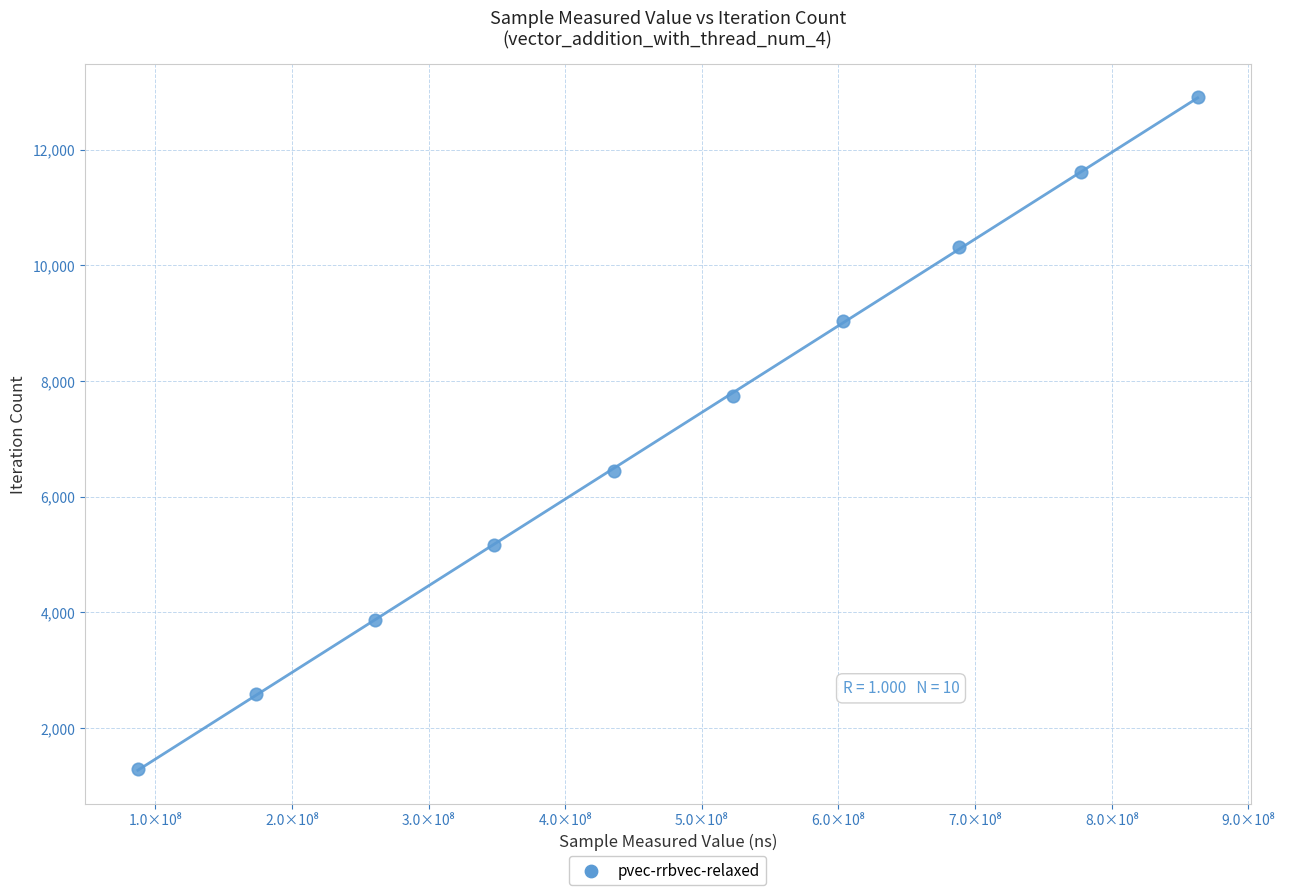

What is the average Y value?

7095